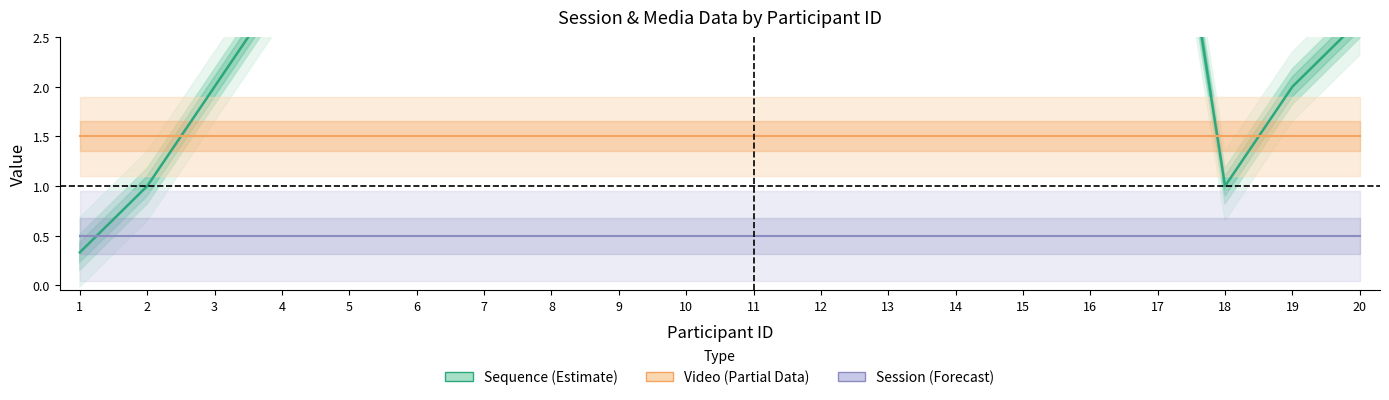

Rank the series at 4 from lowest to highest value.

Session (Forecast), Video (Partial Data), Sequence (Estimate)